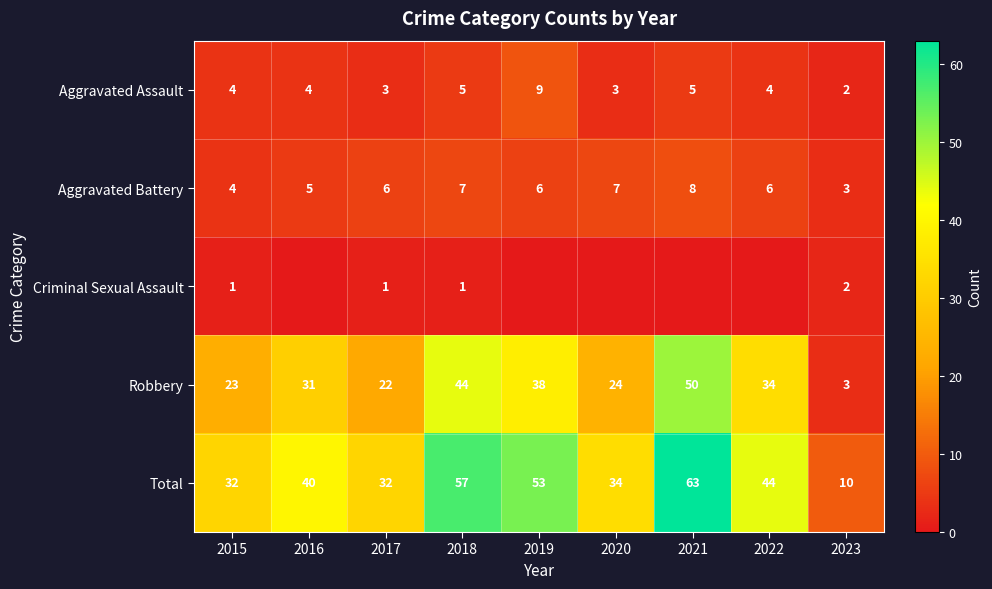

What value does the Total series have at 2016, to the nearest 10?

40